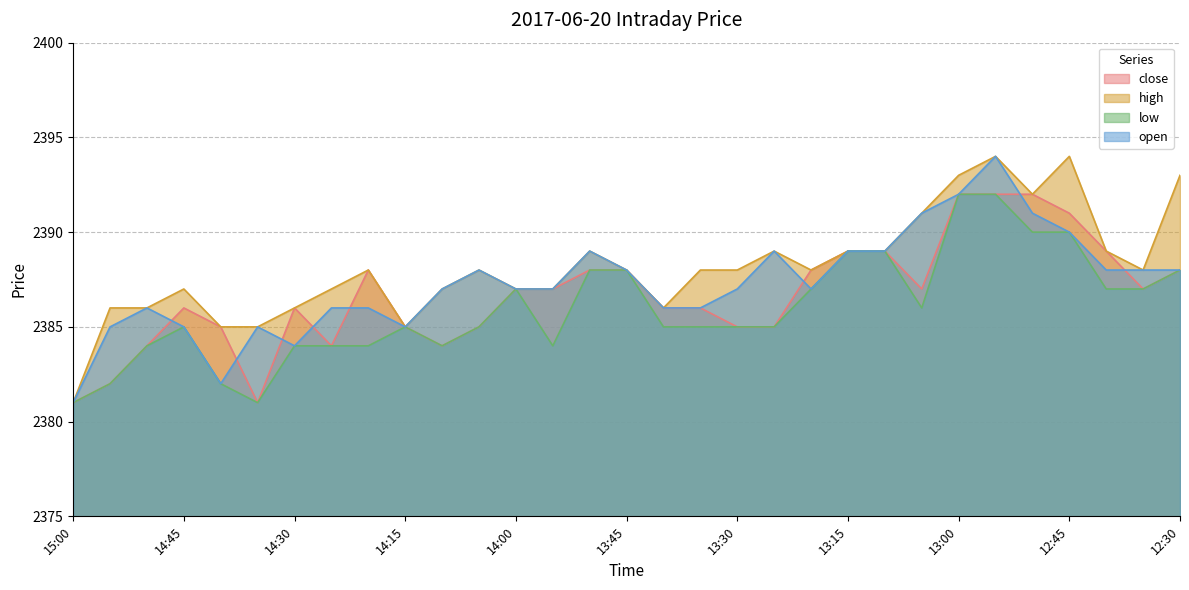

Which category has the highest value in the close series?

13:00